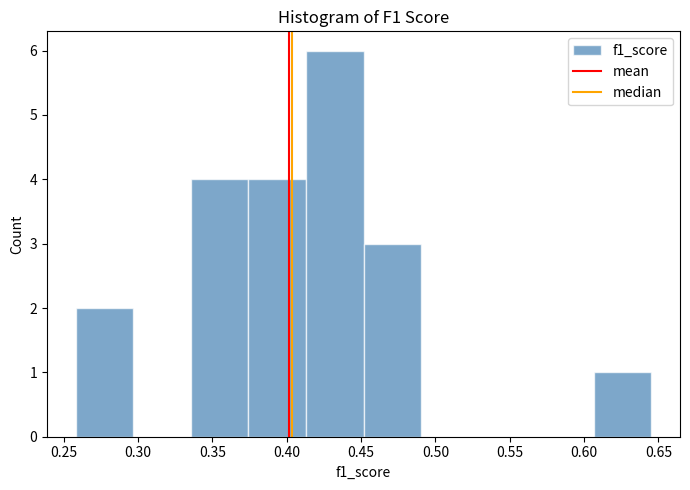

What is the height of the bar covering 0.335 to 0.375 on the x-axis? Neither the bar edges nor the heights are printed on the chart, so give them approximately, as read against the axes.

4